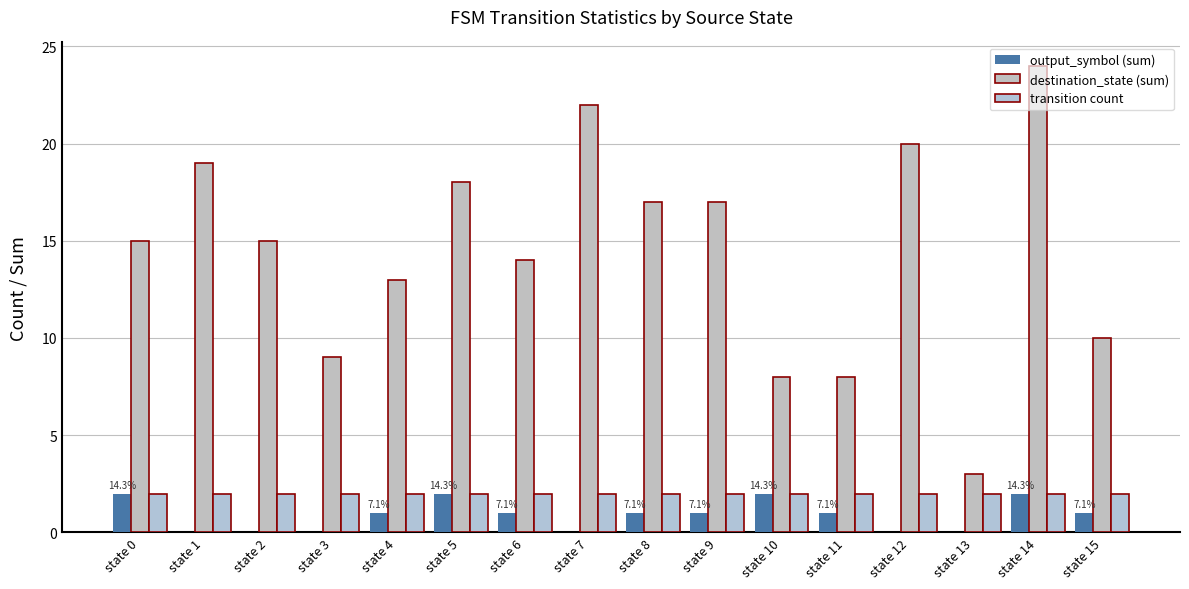

What is the value of the transition count bar at the 5th from the left?

2